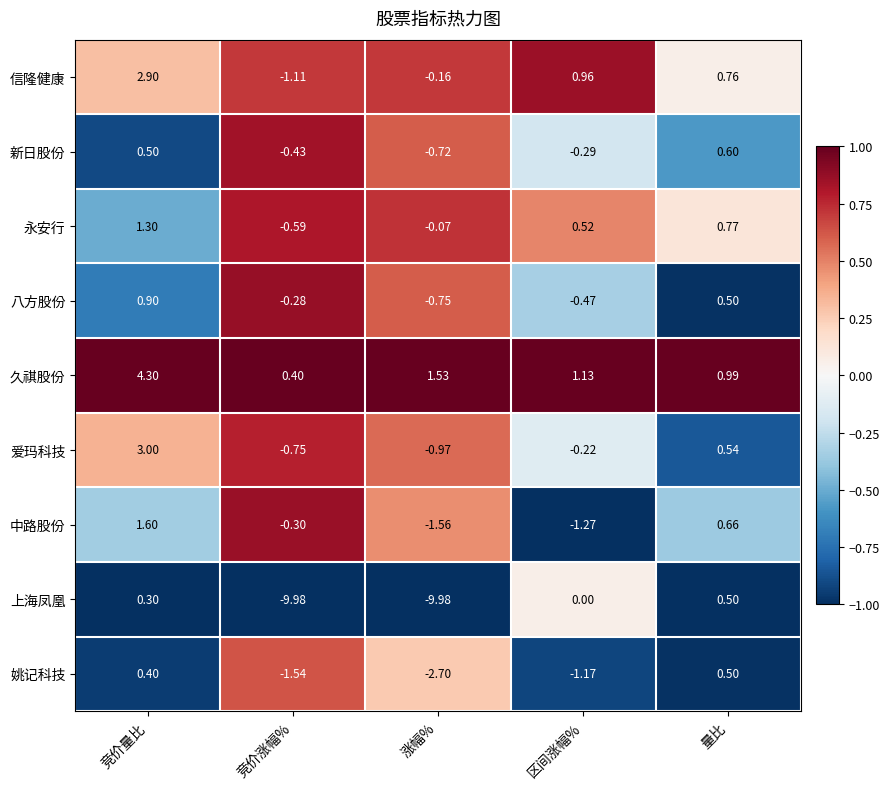

At 涨幅%, list the series in order from largest to smallest.

久祺股份, 永安行, 信隆健康, 新日股份, 八方股份, 爱玛科技, 中路股份, 姚记科技, 上海凤凰